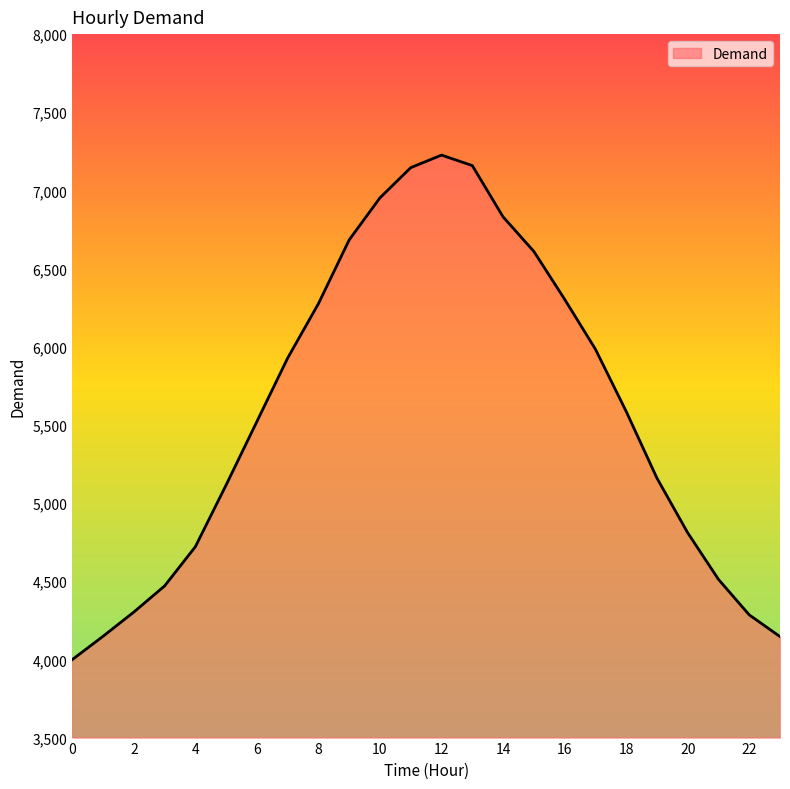

What is the minimum value shown in the chart?

3999